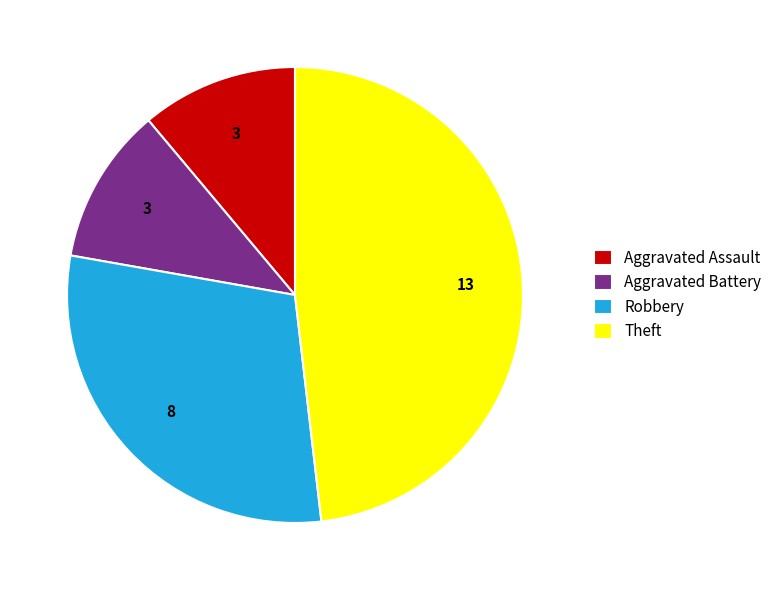

Which category has the biggest portion of the pie?

Theft